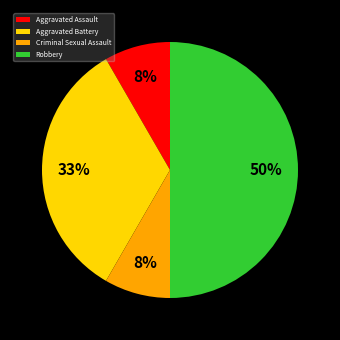

Do Aggravated Battery and Criminal Sexual Assault together represent more than half of the pie?

No